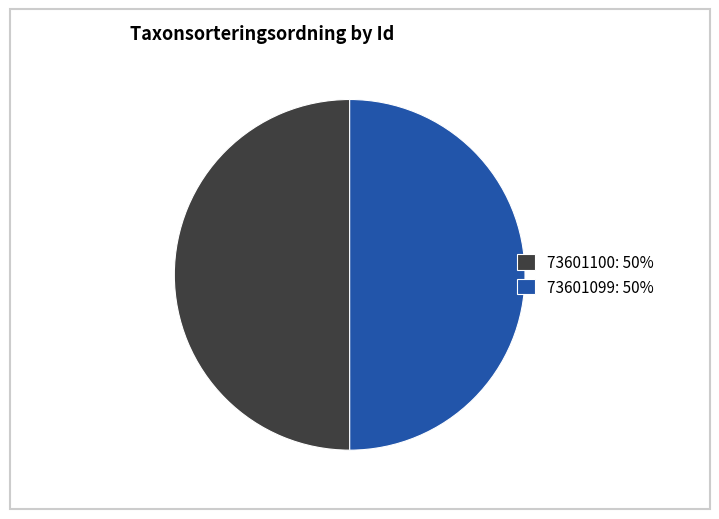

Combined, do 73601100: 50% and 73601099: 50% account for over 50%?

Yes